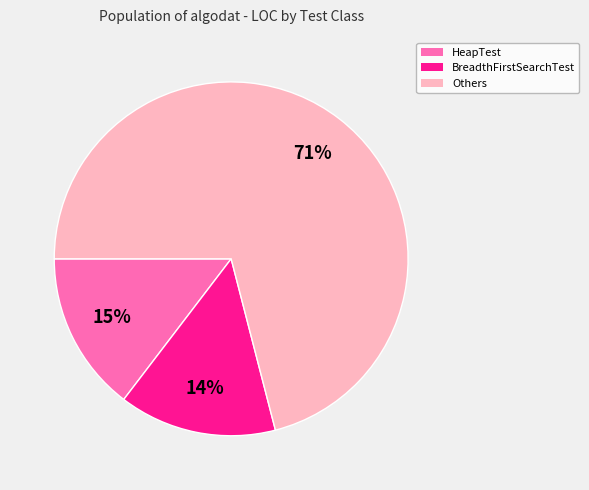

What is the largest slice in the pie chart?

Others